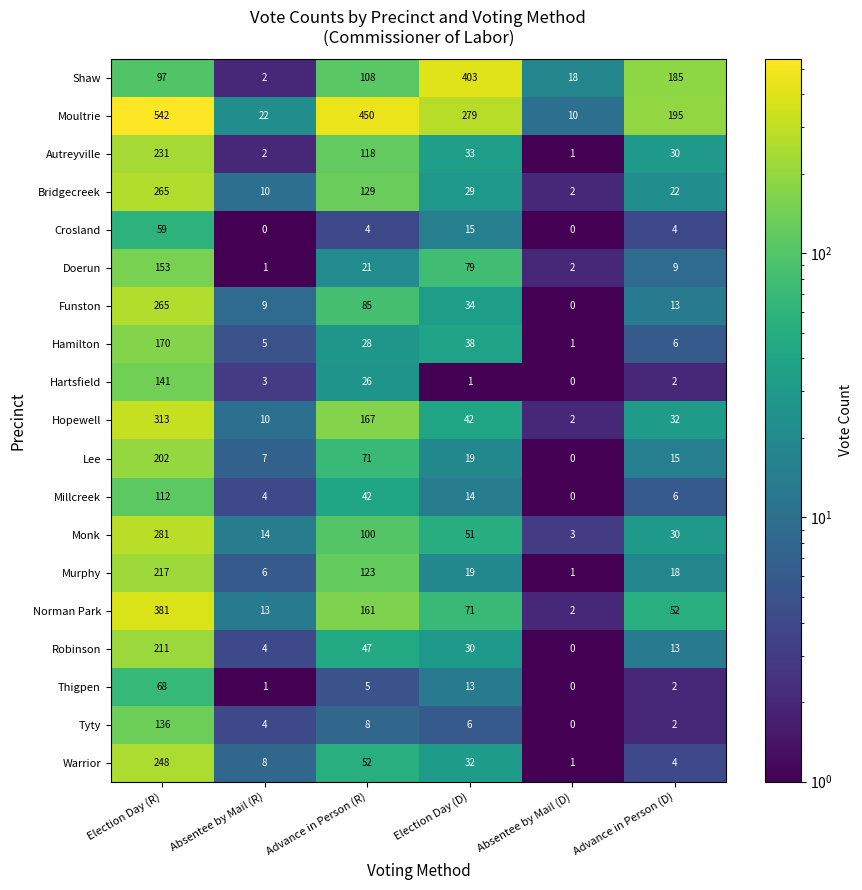

Which category has the lowest value in the Hartsfield series?

Absentee by Mail (D)